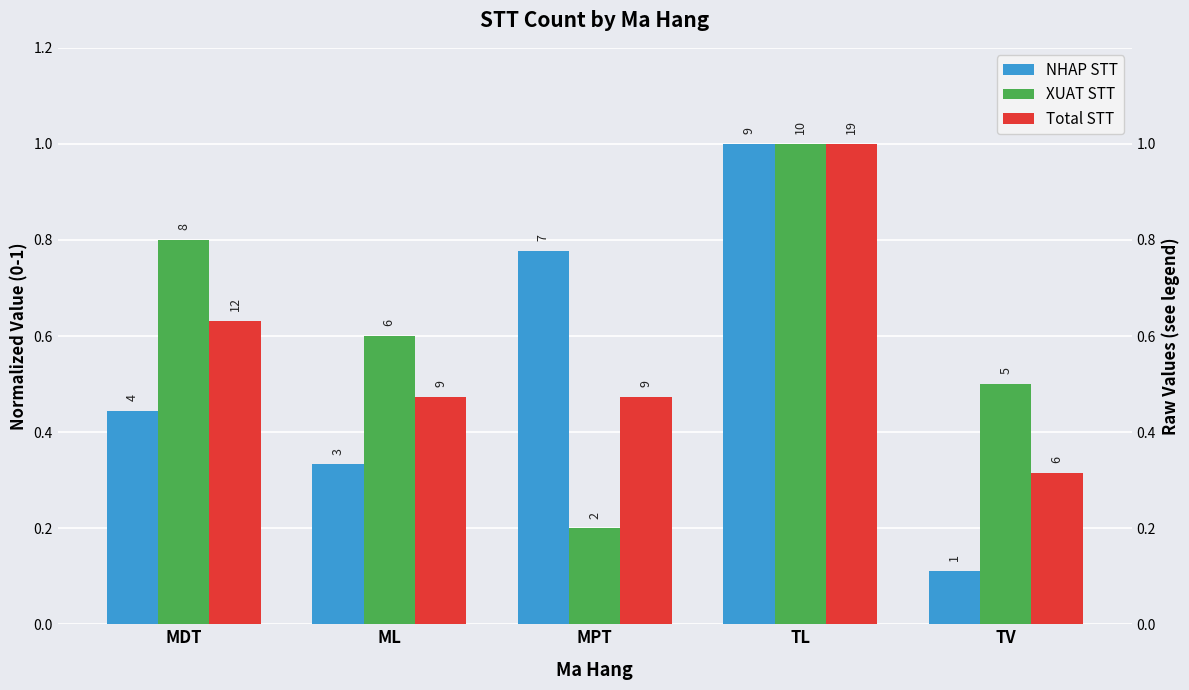

At which category is the sum across all series the highest?

TL